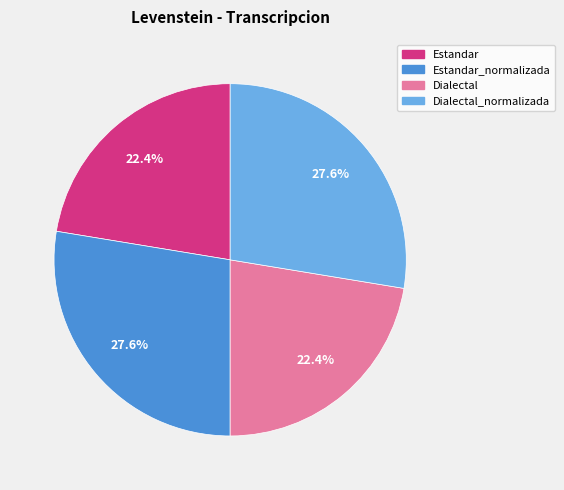

Is there a majority slice in this chart?

No